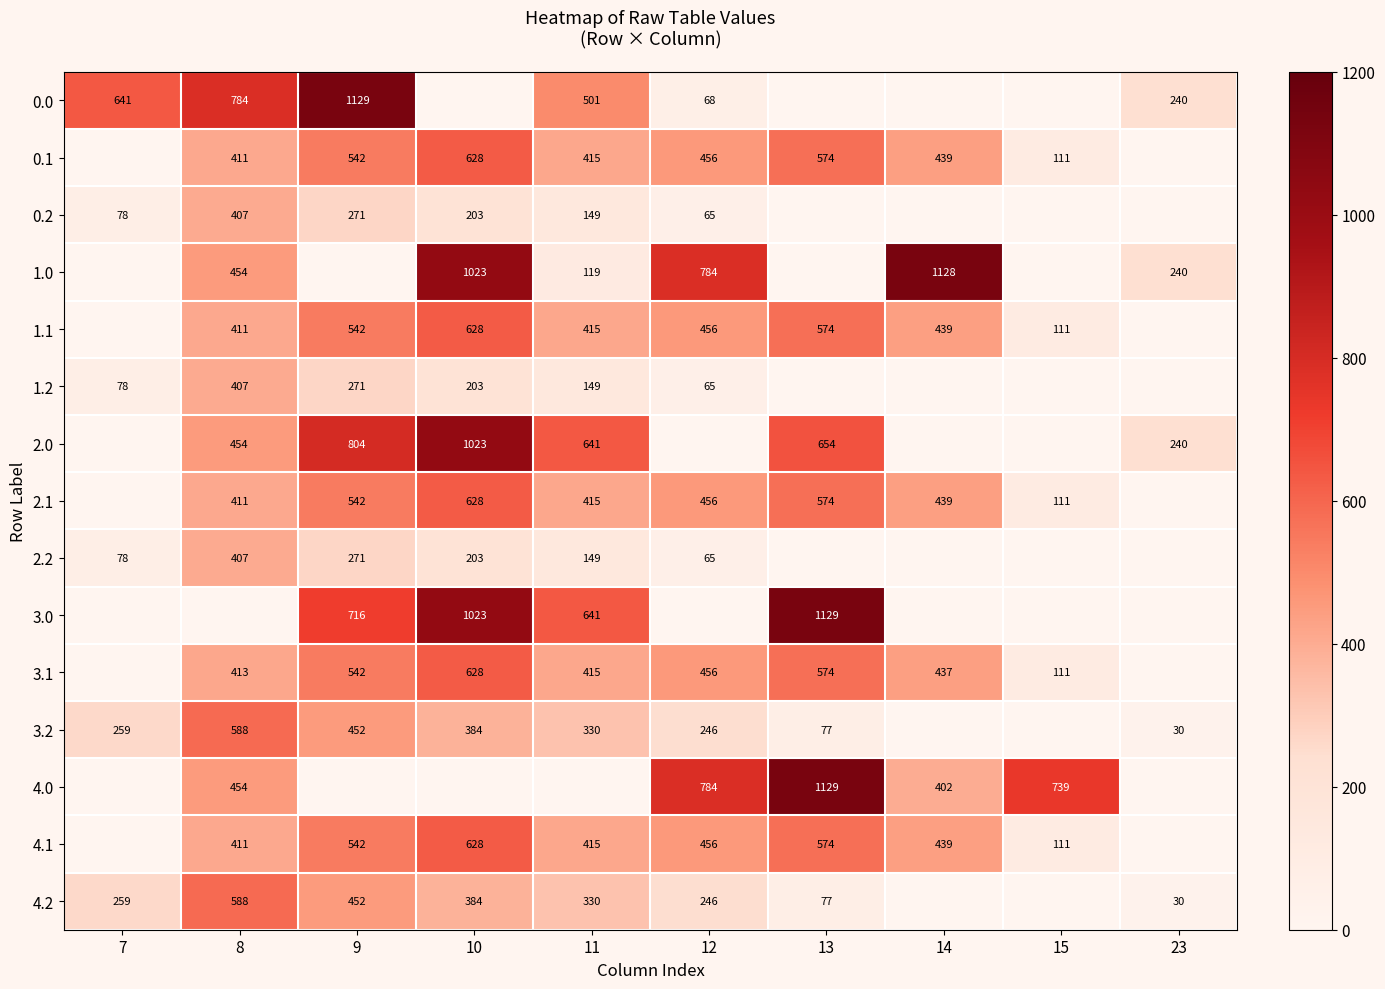

The 3.1 series shows 628 at 10. True or false?

True